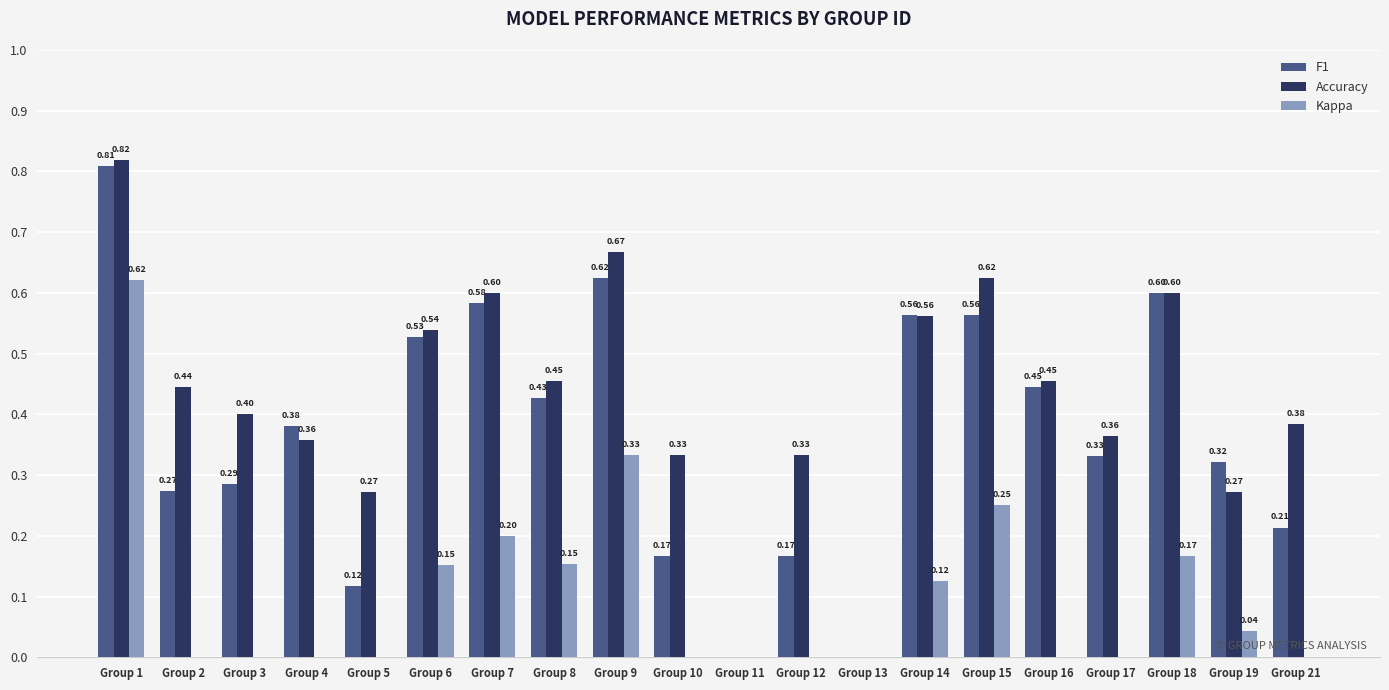

List the series in order of their overall mean, highest first.

Accuracy, F1, Kappa